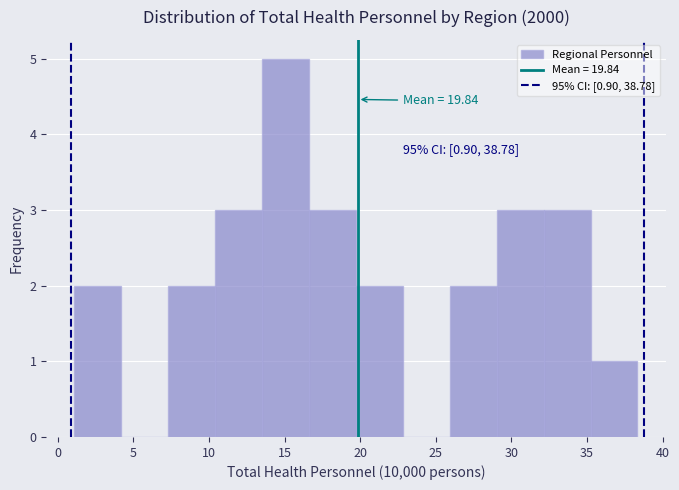

Which range on the x-axis has the tallest bar?

13.5 to 16.5